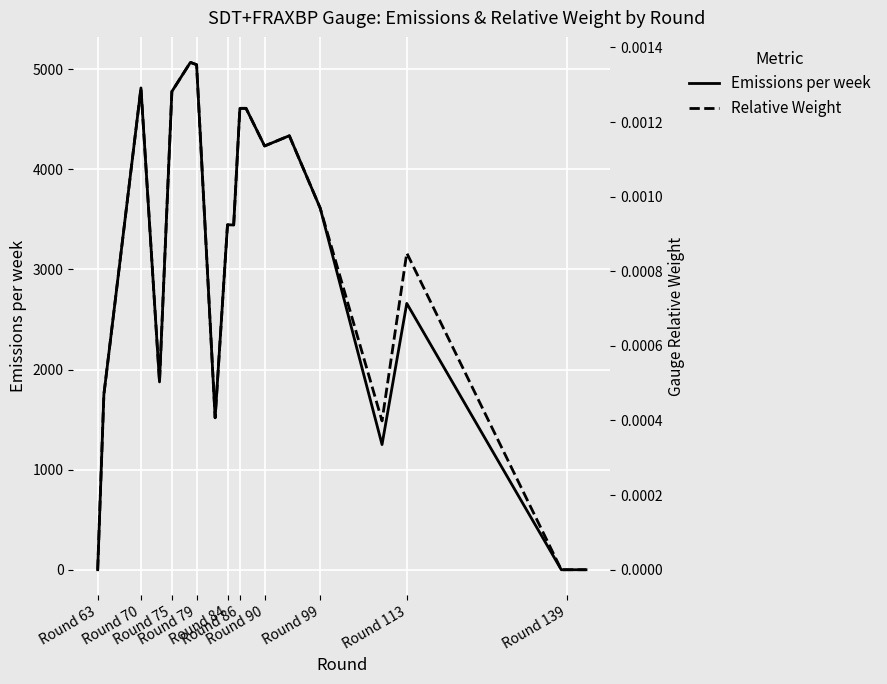

What is the maximum value for Emissions per week?

5068.2